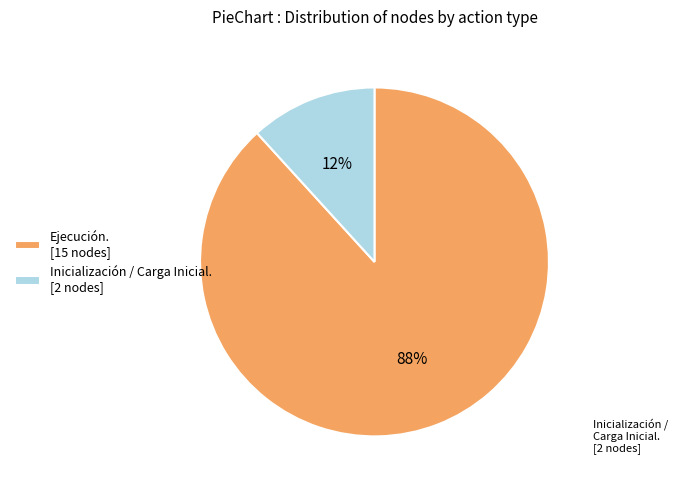

What is the smallest slice in the pie chart?

Inicialización / Carga Inicial. [2 nodes]